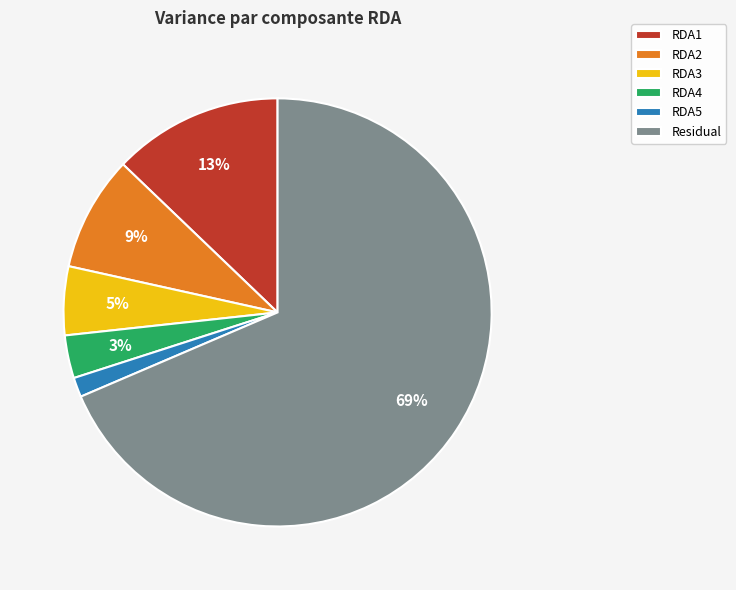

True or false: RDA1 accounts for 21% of the total.

False